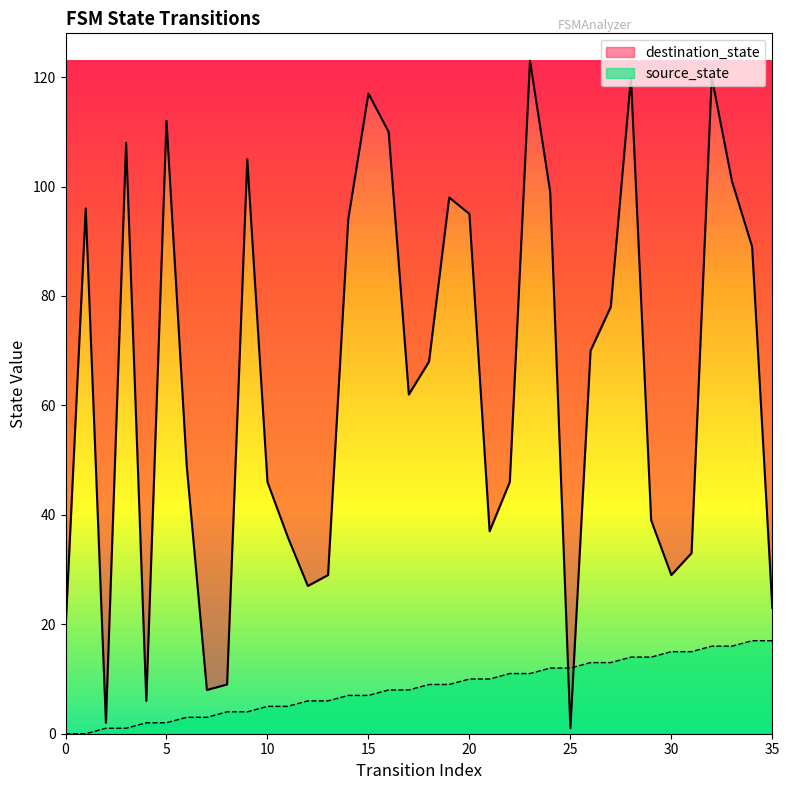

Rank the series at 24 from highest to lowest value.

destination_state, source_state